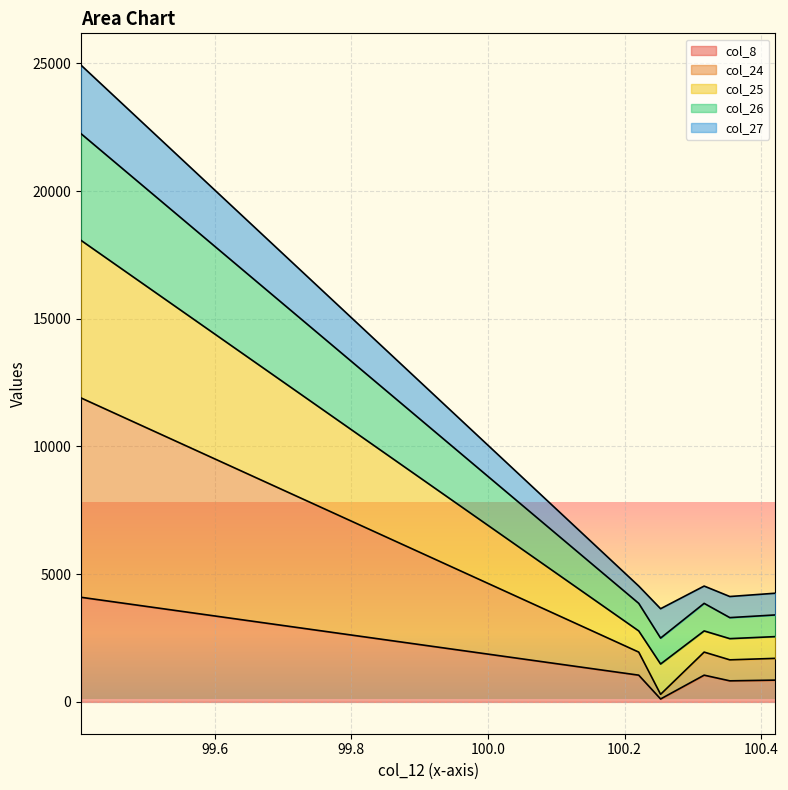

In col_26, how many points are lower than both neighbors (excluding endpoints)?

2